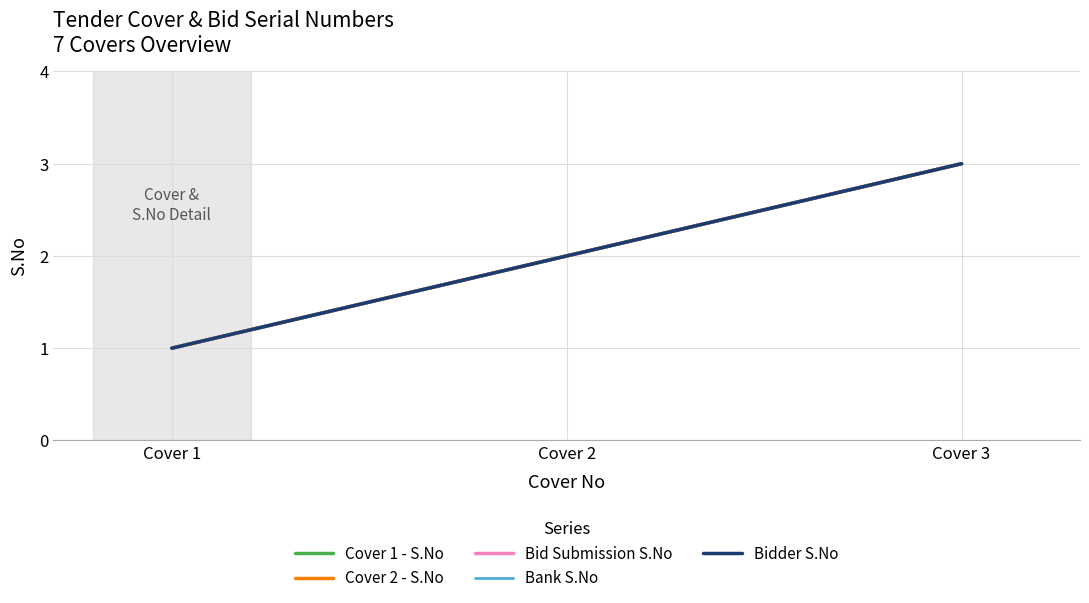

At Cover 3, list the series in order from smallest to largest.

Cover 1 - S.No, Cover 2 - S.No, Bid Submission S.No, Bank S.No, Bidder S.No